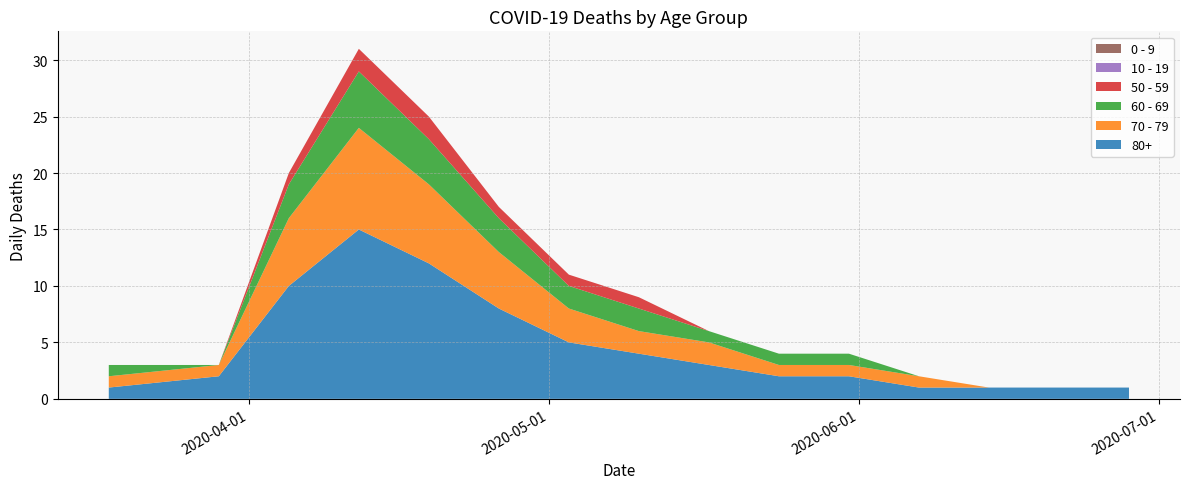

Reading left to right, extract all data points from this chart.

80+: 2020-03-18=1	2020-03-29=2	2020-04-05=10	2020-04-12=15	2020-04-19=12	2020-04-26=8	2020-05-03=5	2020-05-10=4	2020-05-17=3	2020-05-24=2	2020-05-31=2	2020-06-07=1	2020-06-14=1	2020-06-21=1	2020-06-28=1
70 - 79: 2020-03-18=1	2020-03-29=1	2020-04-05=6	2020-04-12=9	2020-04-19=7	2020-04-26=5	2020-05-03=3	2020-05-10=2	2020-05-17=2	2020-05-24=1	2020-05-31=1	2020-06-07=1	2020-06-14=0	2020-06-21=0	2020-06-28=0
60 - 69: 2020-03-18=1	2020-03-29=0	2020-04-05=3	2020-04-12=5	2020-04-19=4	2020-04-26=3	2020-05-03=2	2020-05-10=2	2020-05-17=1	2020-05-24=1	2020-05-31=1	2020-06-07=0	2020-06-14=0	2020-06-21=0	2020-06-28=0
50 - 59: 2020-03-18=0	2020-03-29=0	2020-04-05=1	2020-04-12=2	2020-04-19=2	2020-04-26=1	2020-05-03=1	2020-05-10=1	2020-05-17=0	2020-05-24=0	2020-05-31=0	2020-06-07=0	2020-06-14=0	2020-06-21=0	2020-06-28=0
10 - 19: 2020-03-18=0	2020-03-29=0	2020-04-05=0	2020-04-12=0	2020-04-19=0	2020-04-26=0	2020-05-03=0	2020-05-10=0	2020-05-17=0	2020-05-24=0	2020-05-31=0	2020-06-07=0	2020-06-14=0	2020-06-21=0	2020-06-28=0
0 - 9: 2020-03-18=0	2020-03-29=0	2020-04-05=0	2020-04-12=0	2020-04-19=0	2020-04-26=0	2020-05-03=0	2020-05-10=0	2020-05-17=0	2020-05-24=0	2020-05-31=0	2020-06-07=0	2020-06-14=0	2020-06-21=0	2020-06-28=0